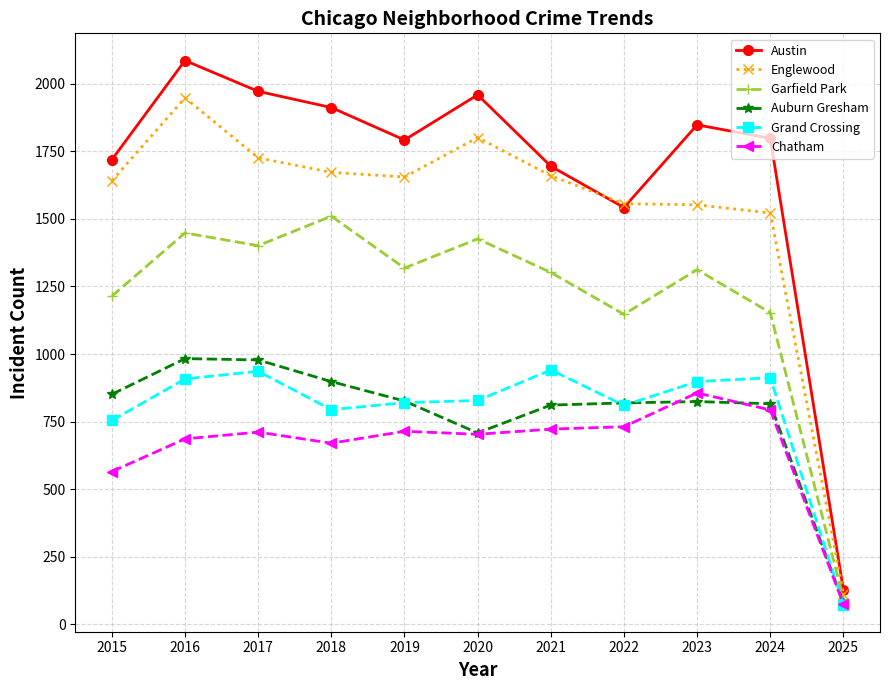

What is the spread (max minus min) of values at 2021?

973